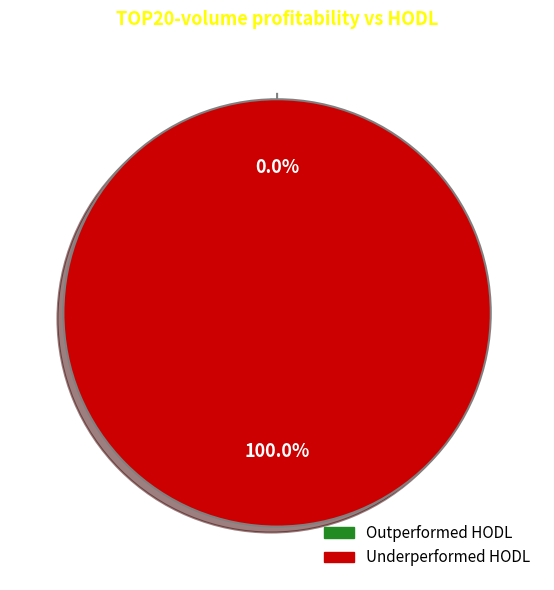

What is the change in value from 0 to 1?

+1